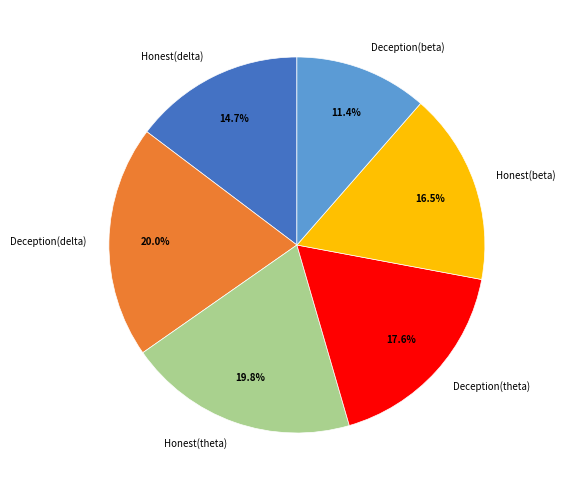

Which category has the smallest portion of the pie?

Deception(beta)